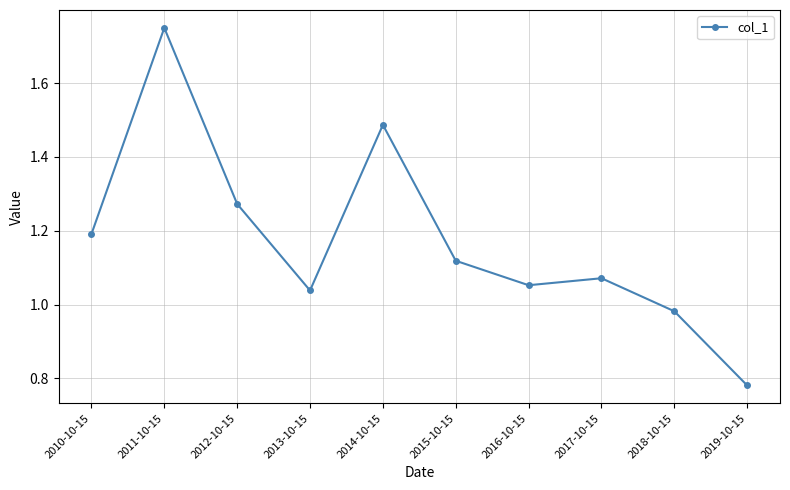

What is the sum of all values?

11.7